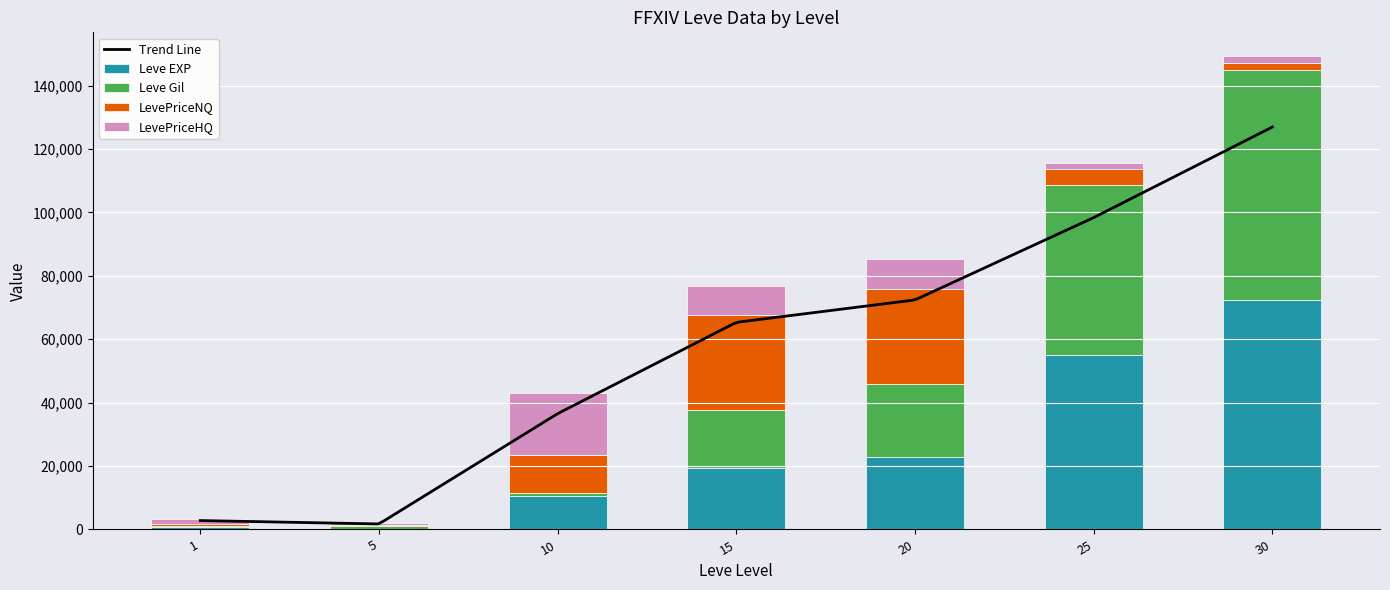

Where is Leve EXP nearest to the value 36218?

20